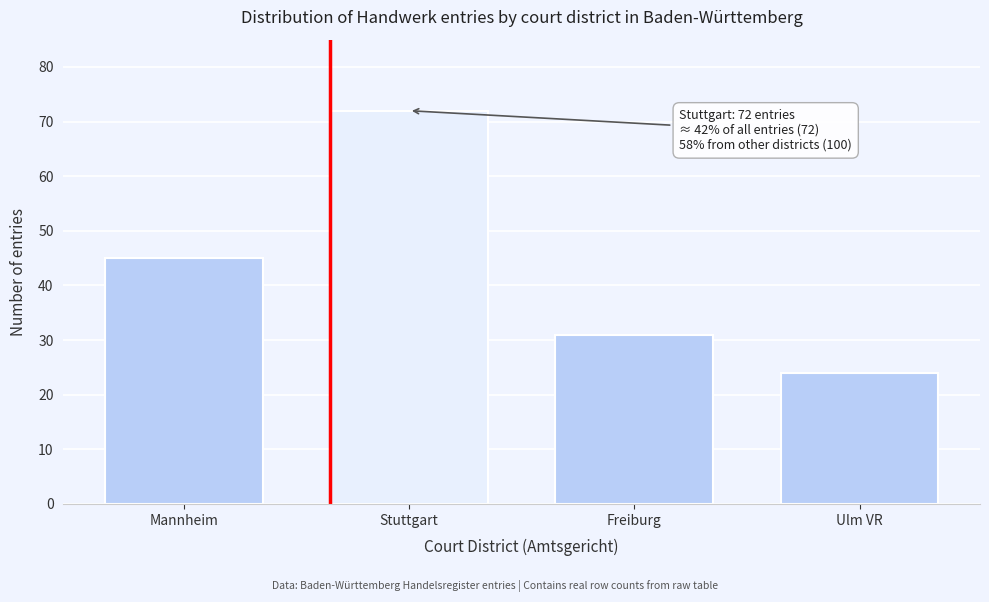

Reading left to right, what are all the values shown in this chart?

45	72	31	24